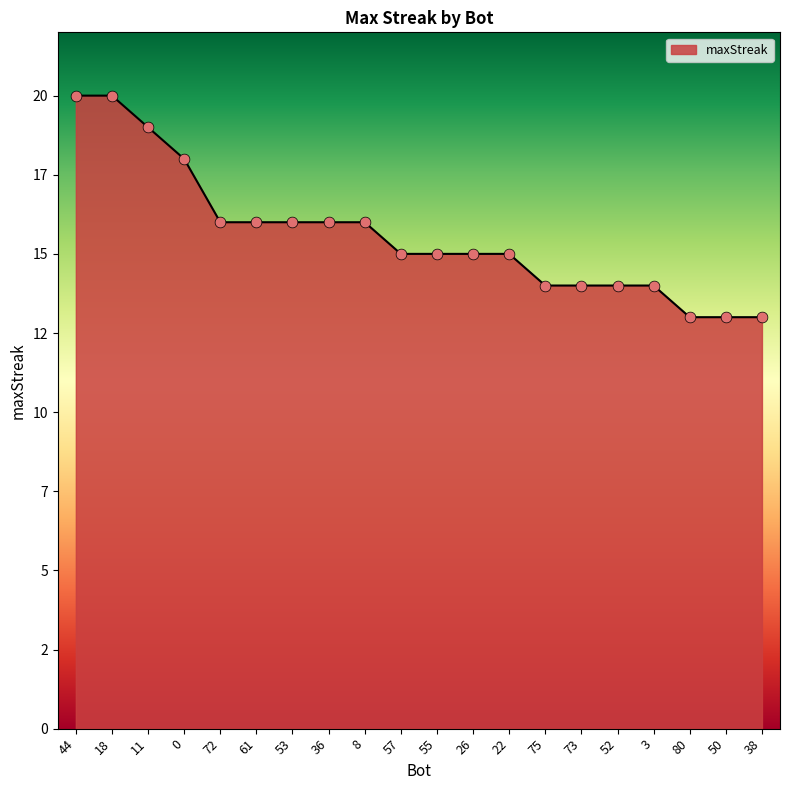

Does the chart have visible grid lines?

No